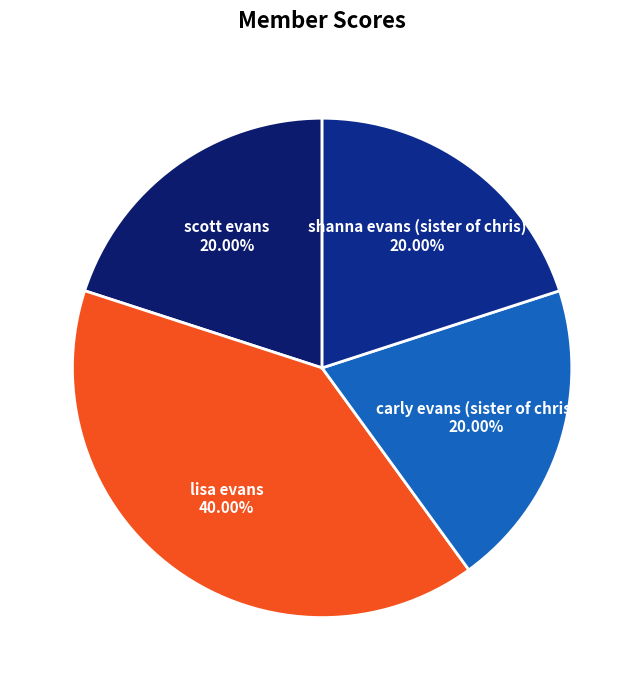

What is the largest slice in the pie chart?

lisa evans